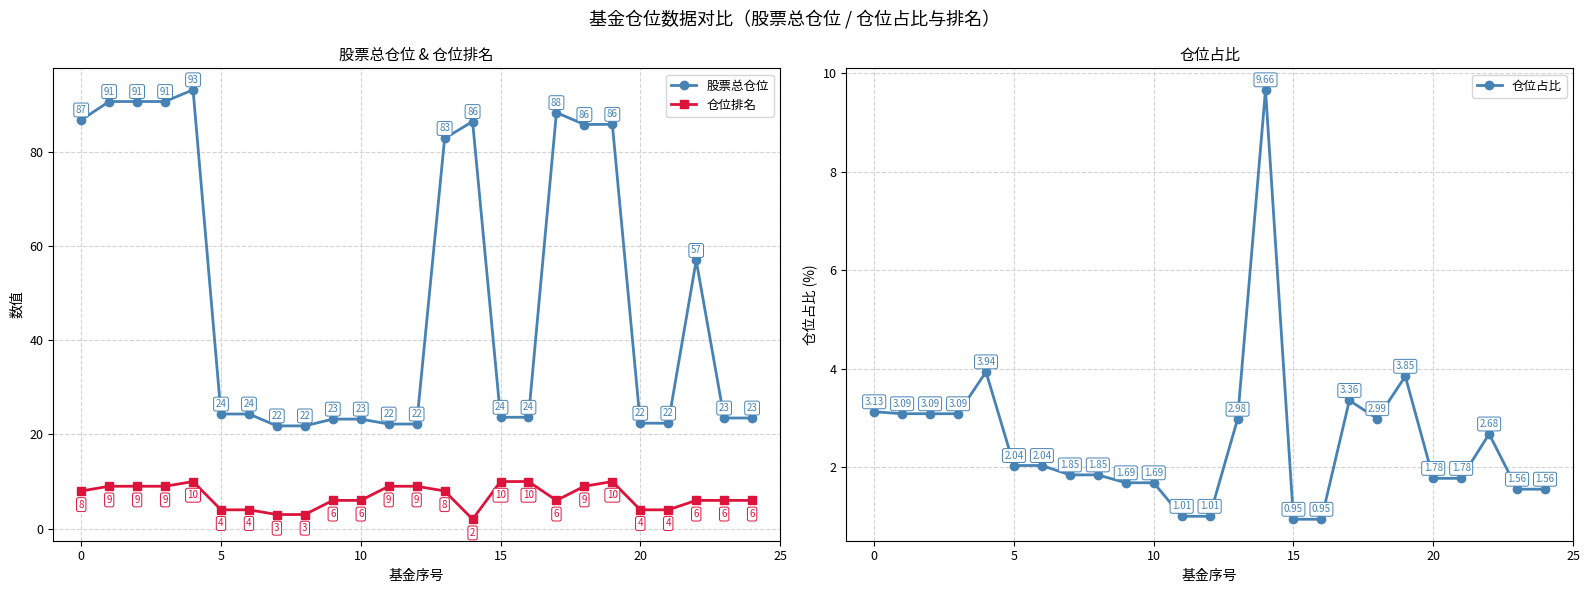

What is the total value across all series at 19?

99.6